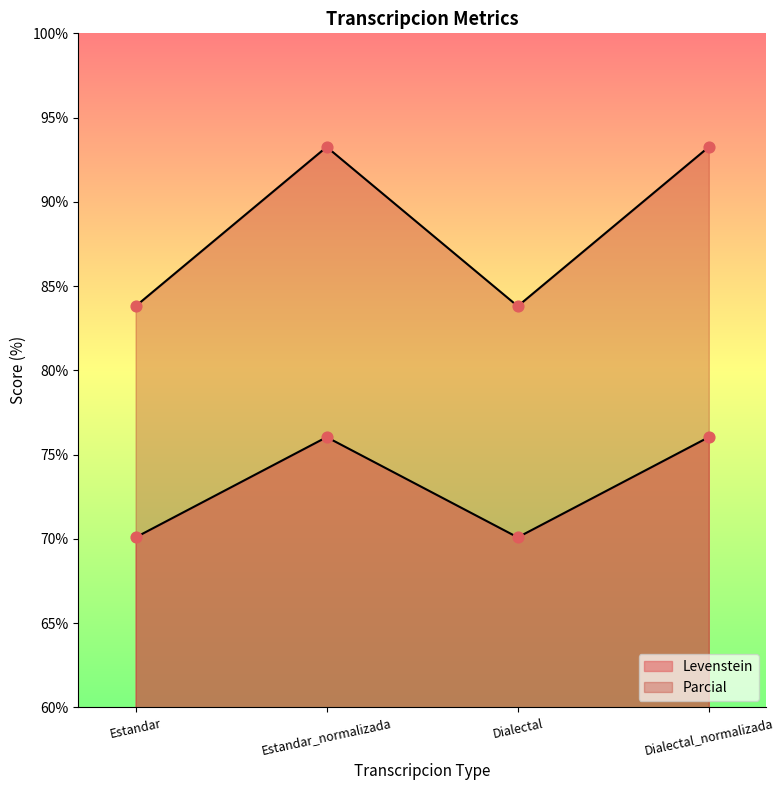

Which series has the largest Y range (max minus min)?

Parcial